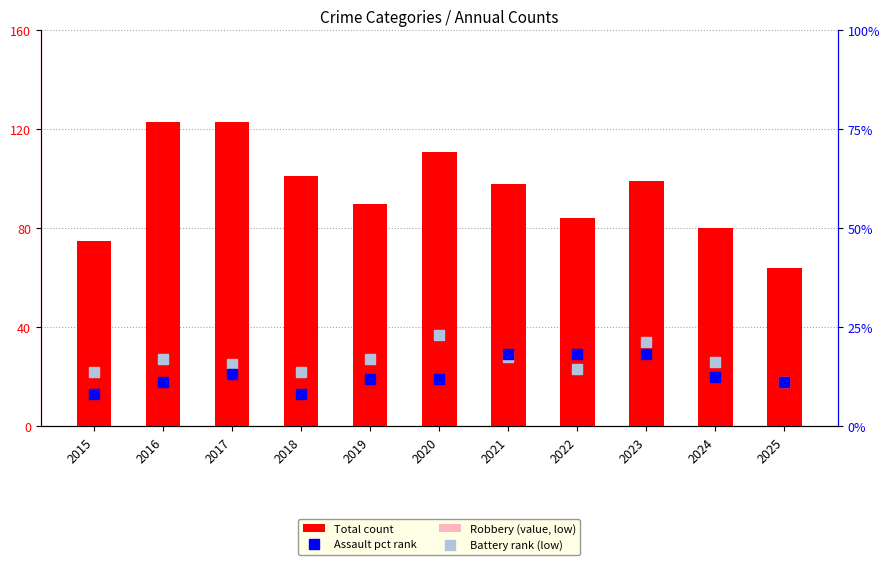

True or false: Total has a value of 180.9 at 2016.

False